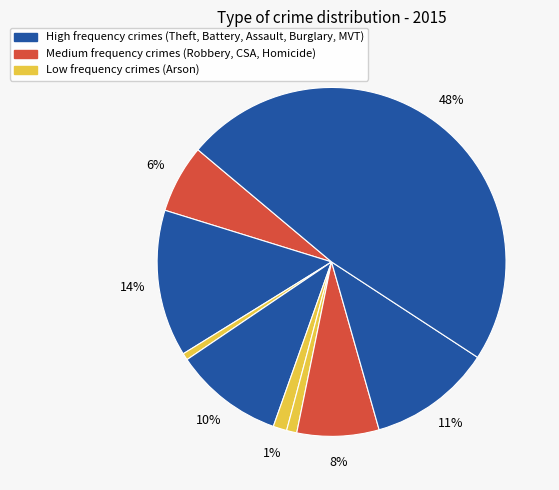

How many slices are in this pie chart?

9